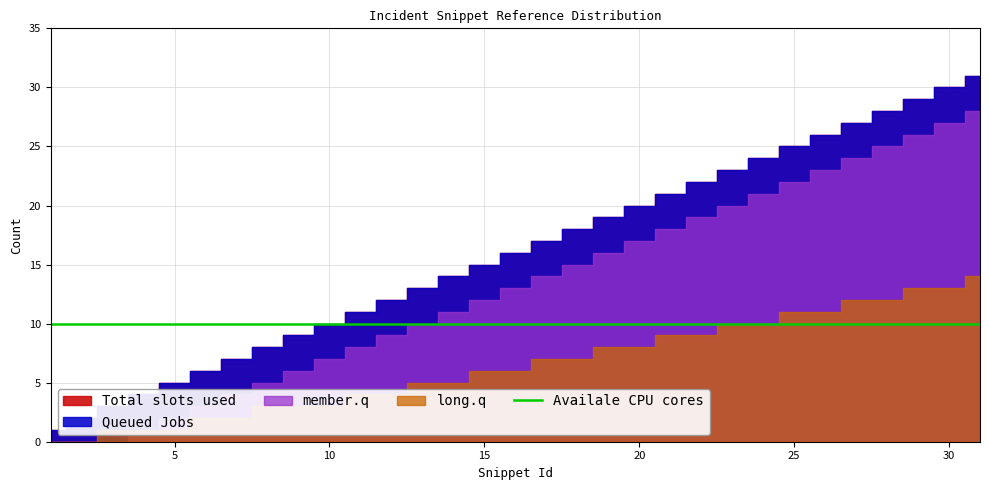

Between 5 and 17, which series saw the biggest shift?

Total slots used